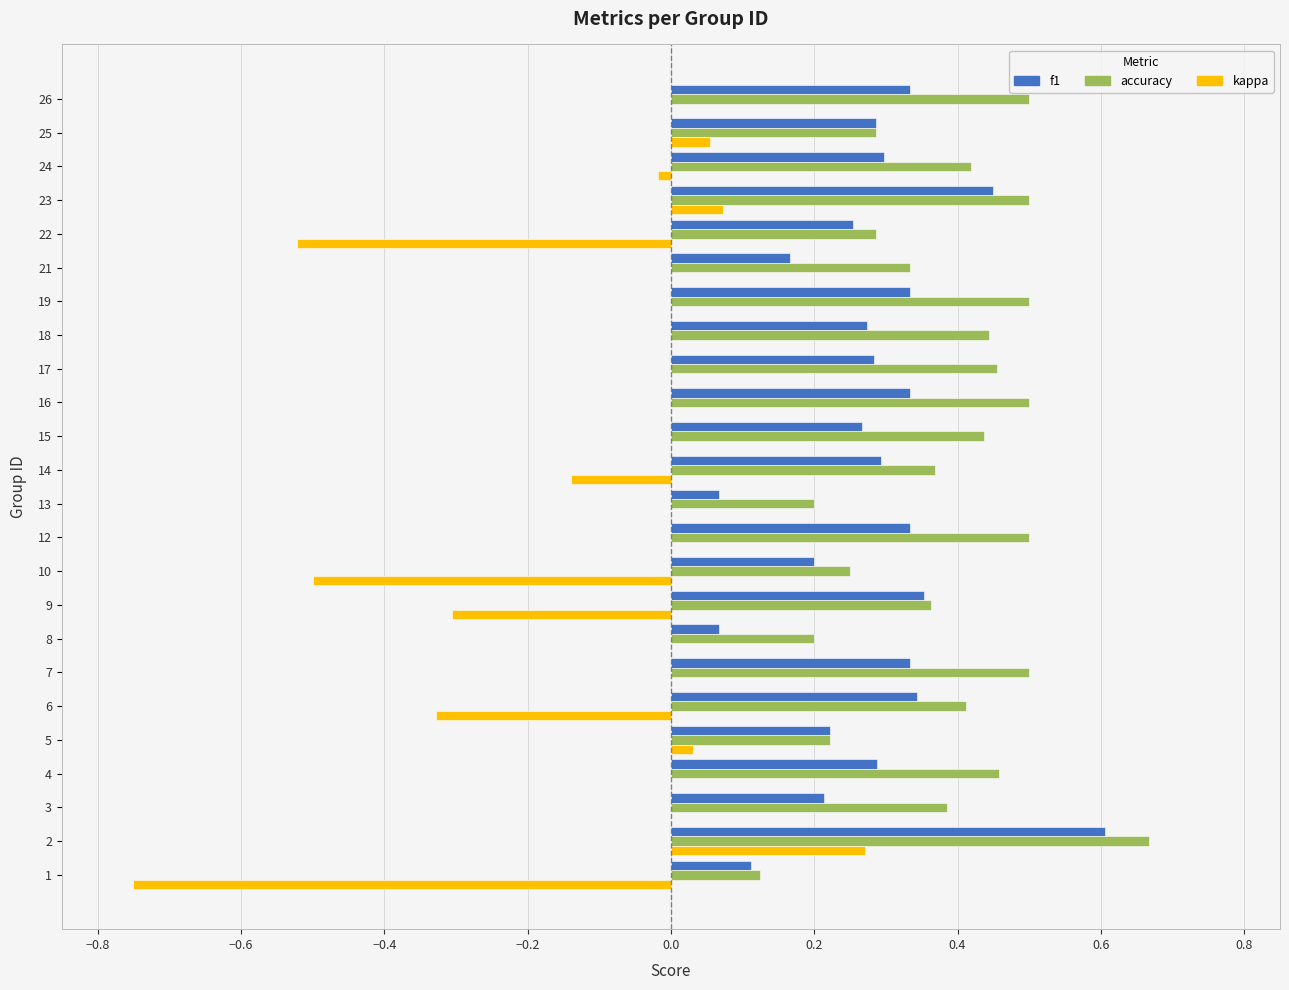

The accuracy series shows 0.3 at 23. True or false?

False